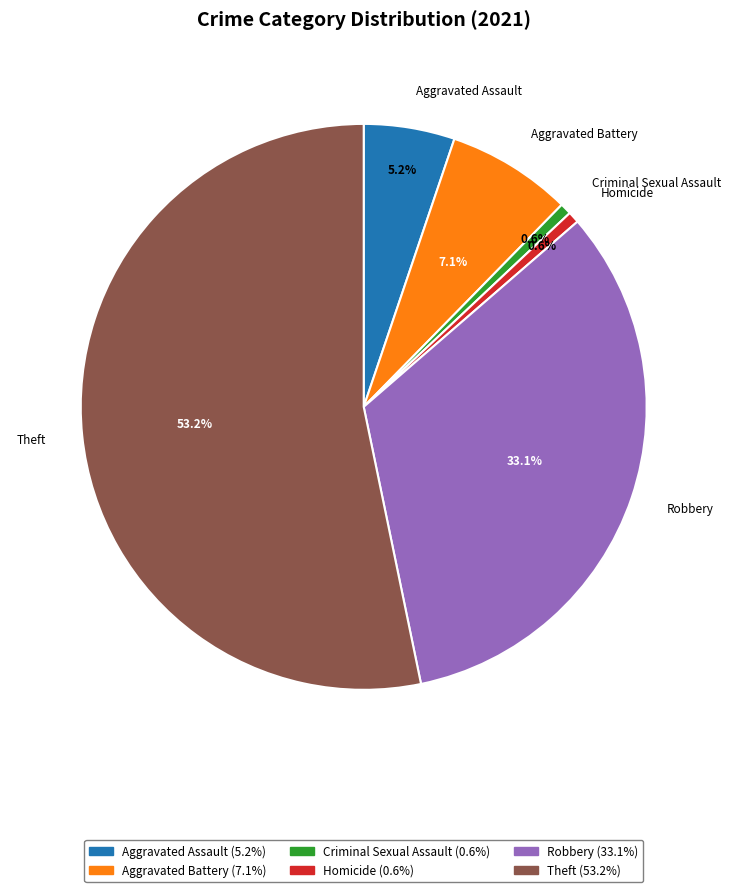

Is there a majority slice in this chart?

Yes